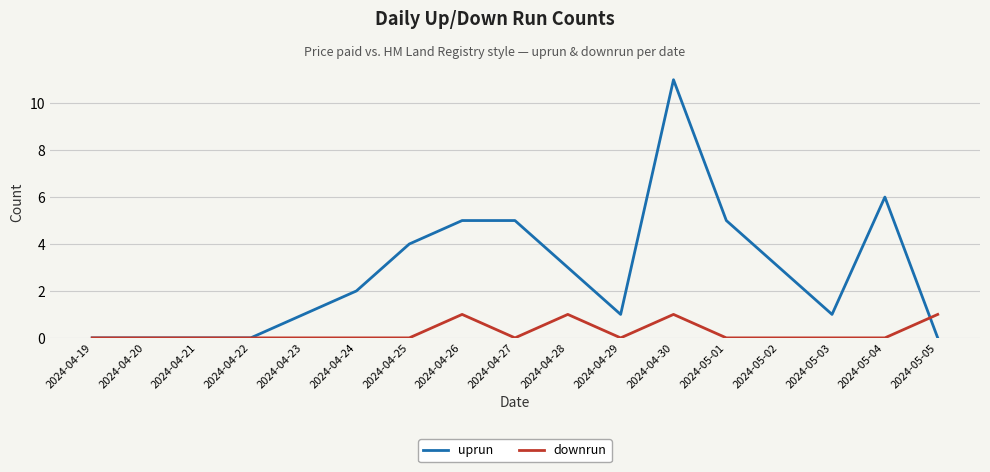

What is the total value across all series at 2024-04-27?

5